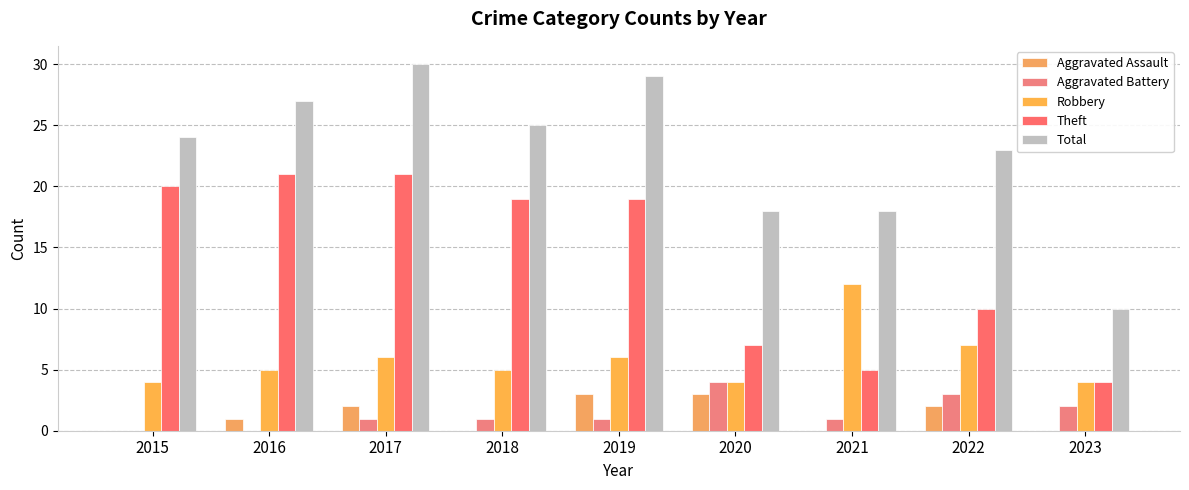

Reading left to right, what are all the values shown in this chart?

Aggravated Assault: 0	1	2	0	3	3	0	2	0
Aggravated Battery: 0	0	1	1	1	4	1	3	2
Robbery: 4	5	6	5	6	4	12	7	4
Theft: 20	21	21	19	19	7	5	10	4
Total: 24	27	30	25	29	18	18	23	10